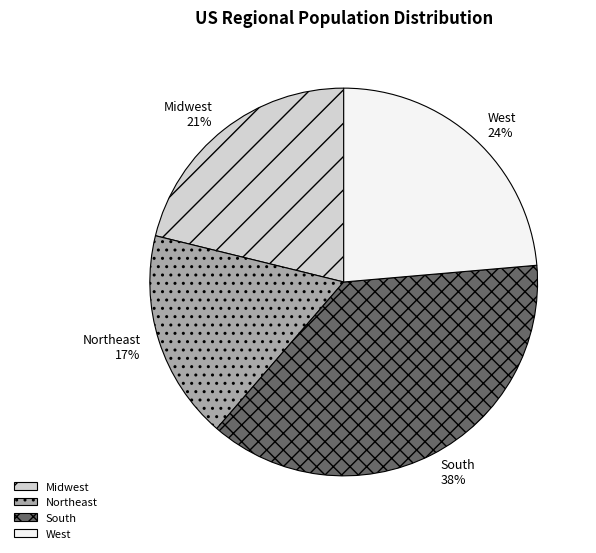

Which slice is the largest?

South